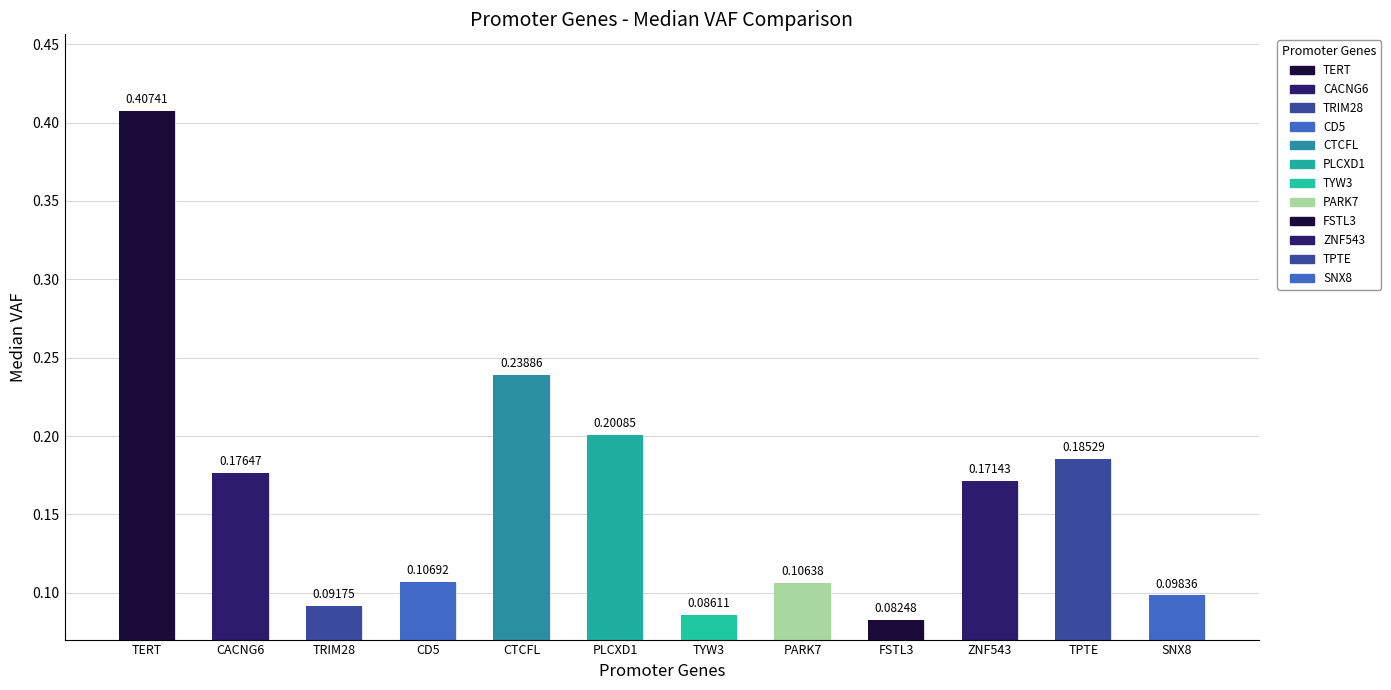

Where is the data nearest to the value 0?

FSTL3